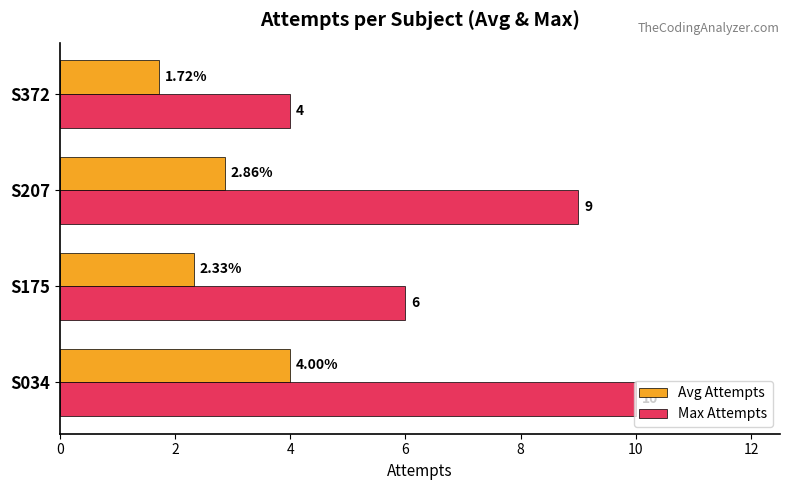

How many values in the Avg Attempts series exceed 2?

3